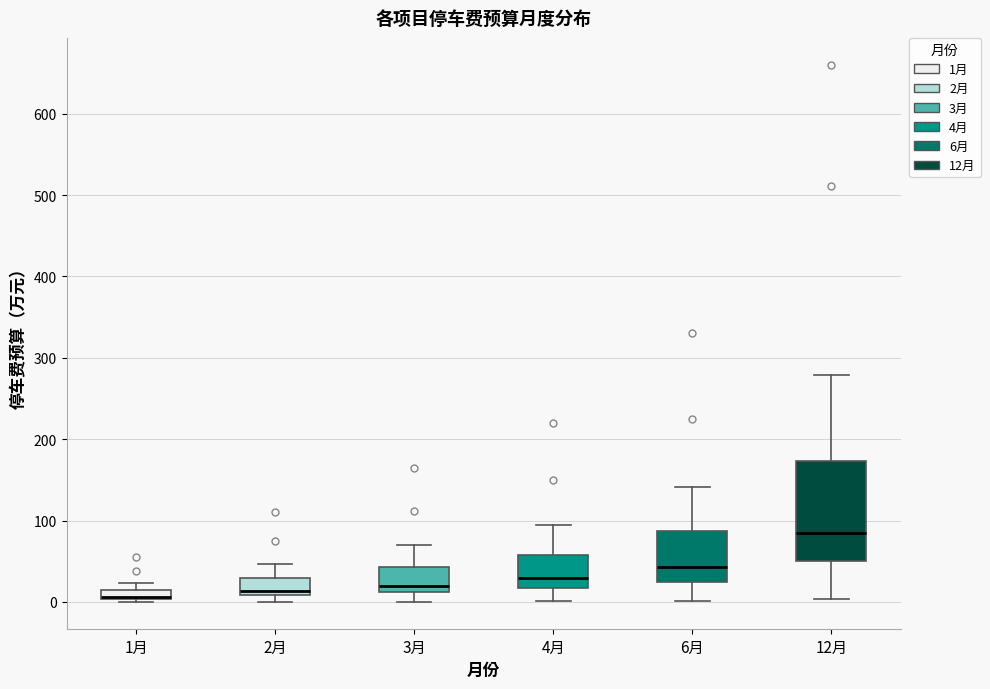

Which box is the tallest, from its lower edge to its upper edge?

12月